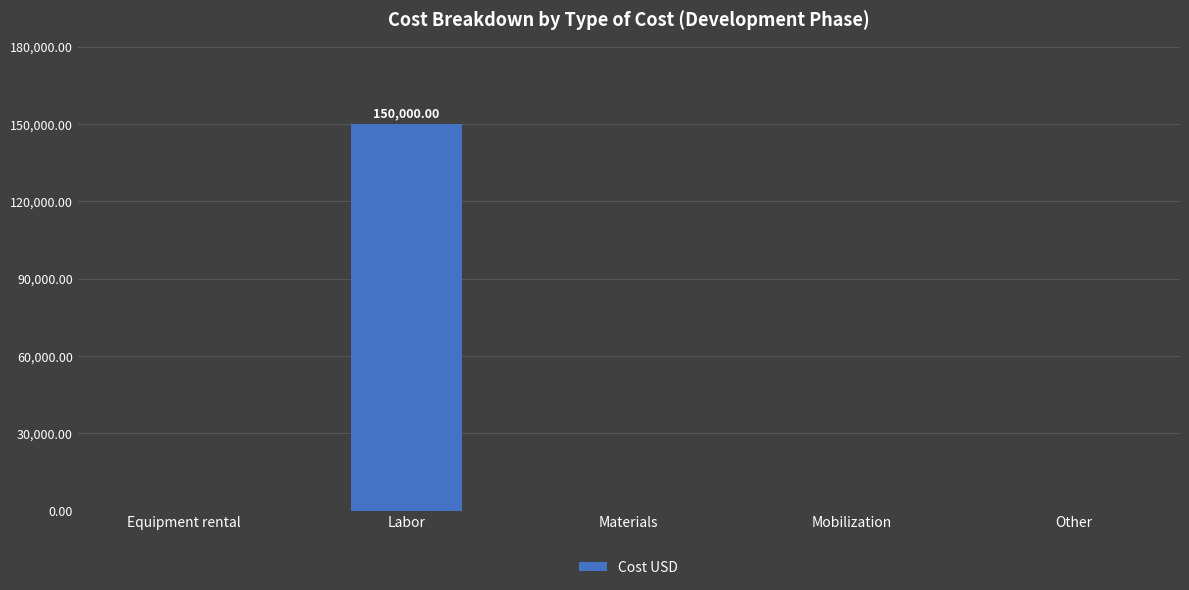

Which has a higher value, Materials or Labor?

Labor